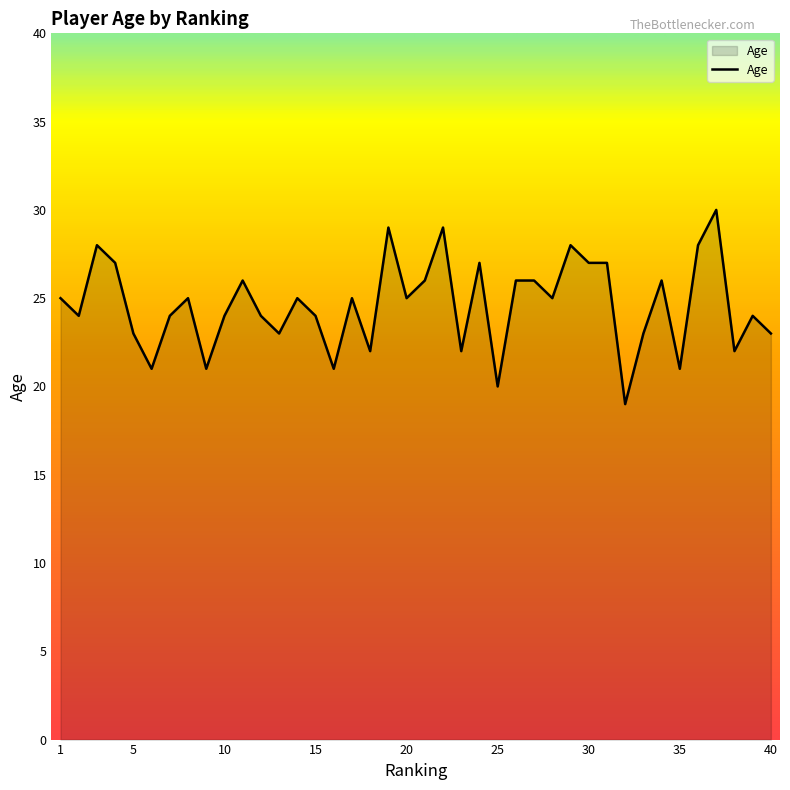

How many lines are shown in the chart?

1